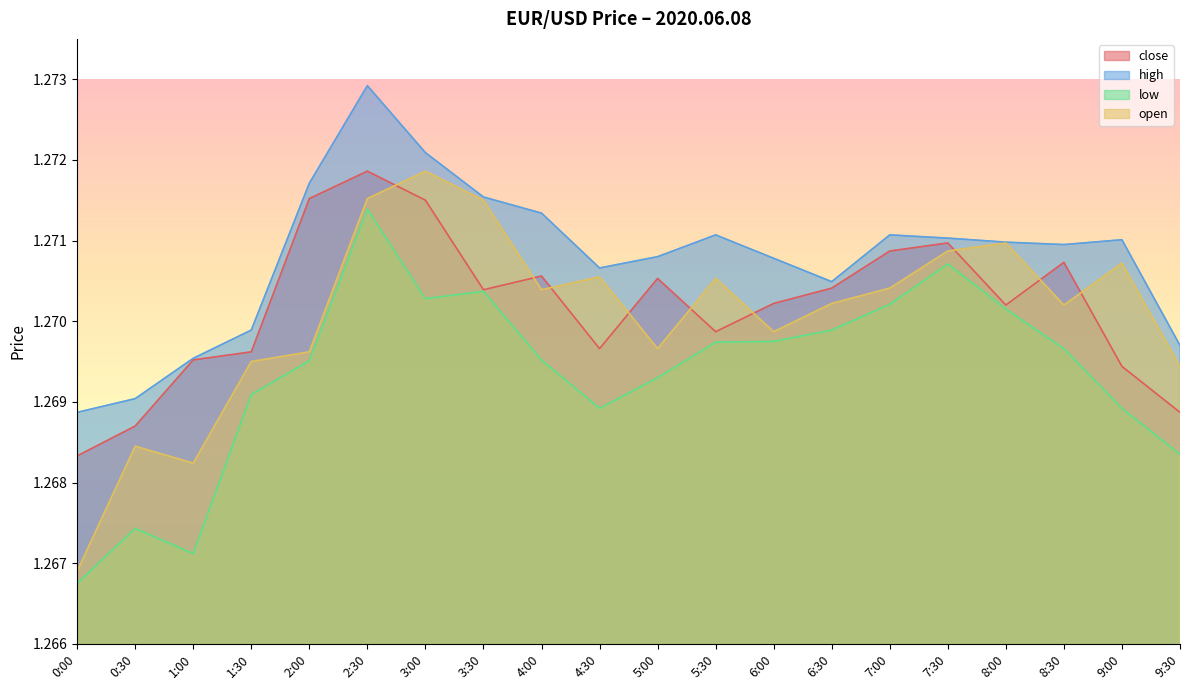

Which series has the largest total across all categories?

high